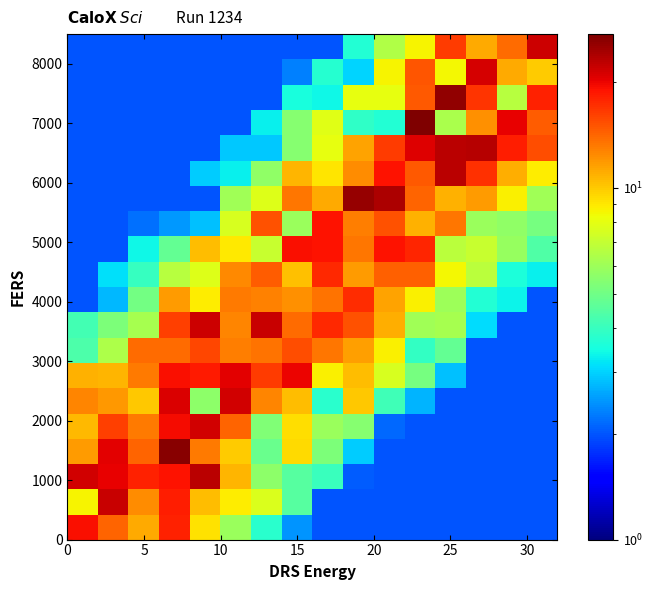

What is the smallest value displayed?

2.0